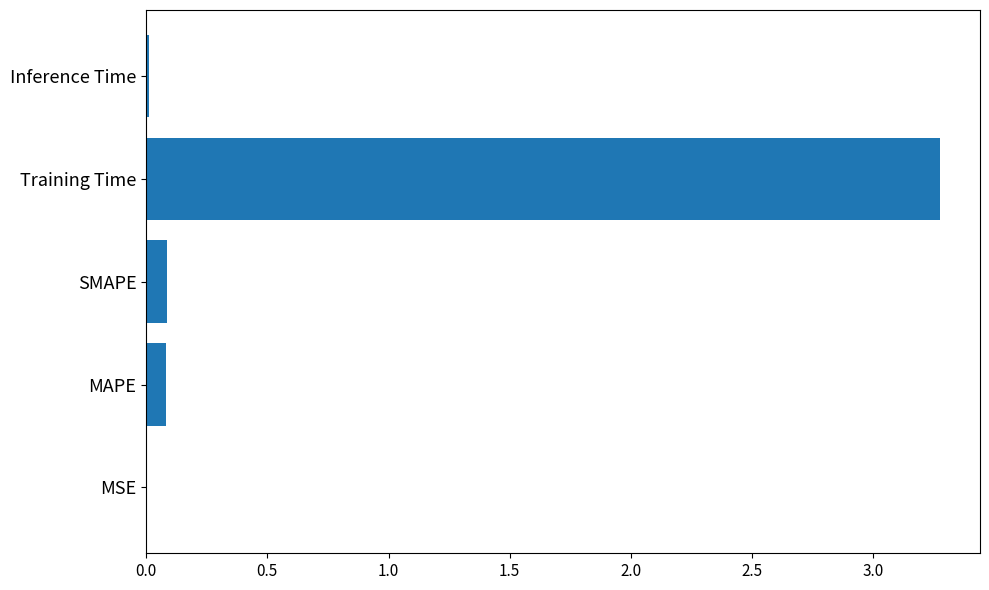

What is the sum of all values?

3.5